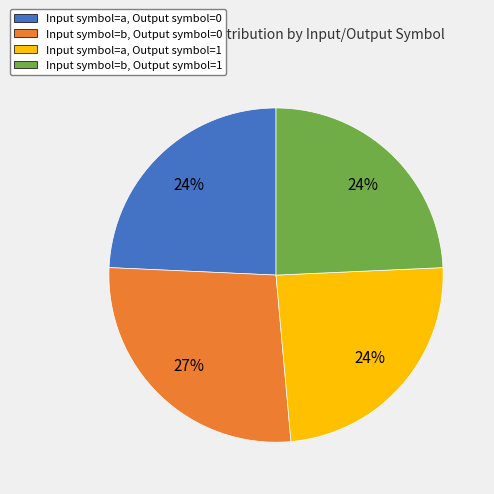

To the nearest percent, what is the average slice percentage?

25%